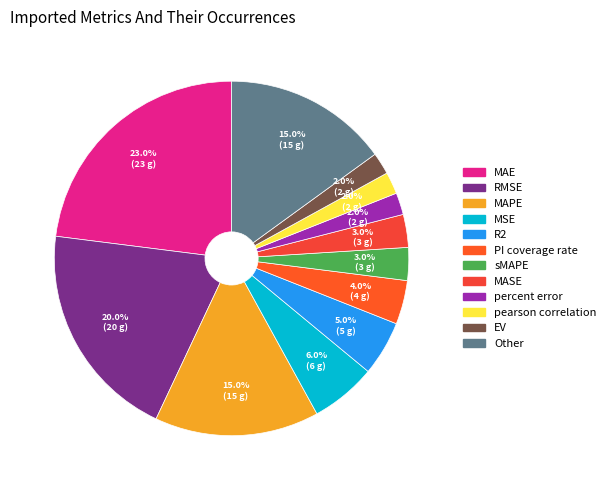

What is the change in value from MSE to percent error?

-4